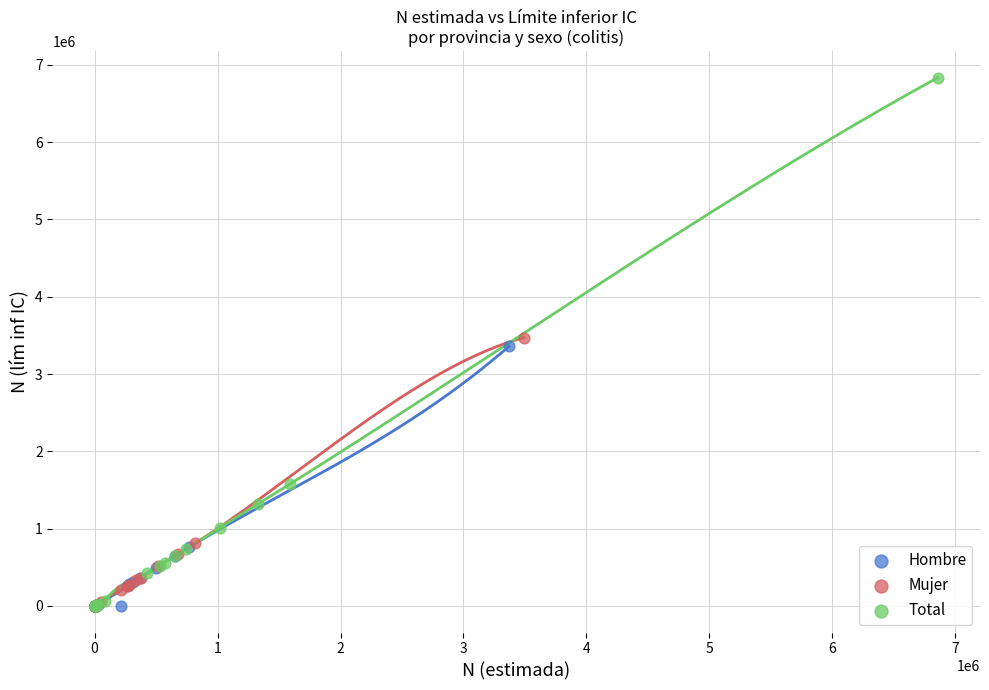

Which series has the largest Y range (max minus min)?

Total